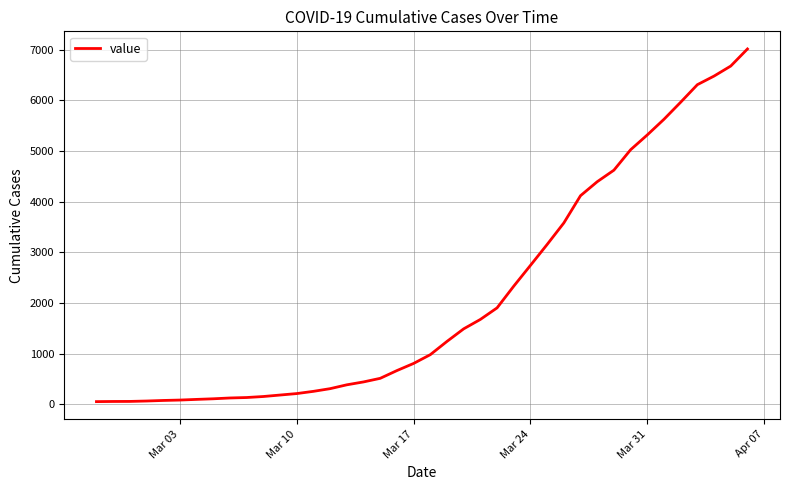

What is the greatest value displayed?

7014